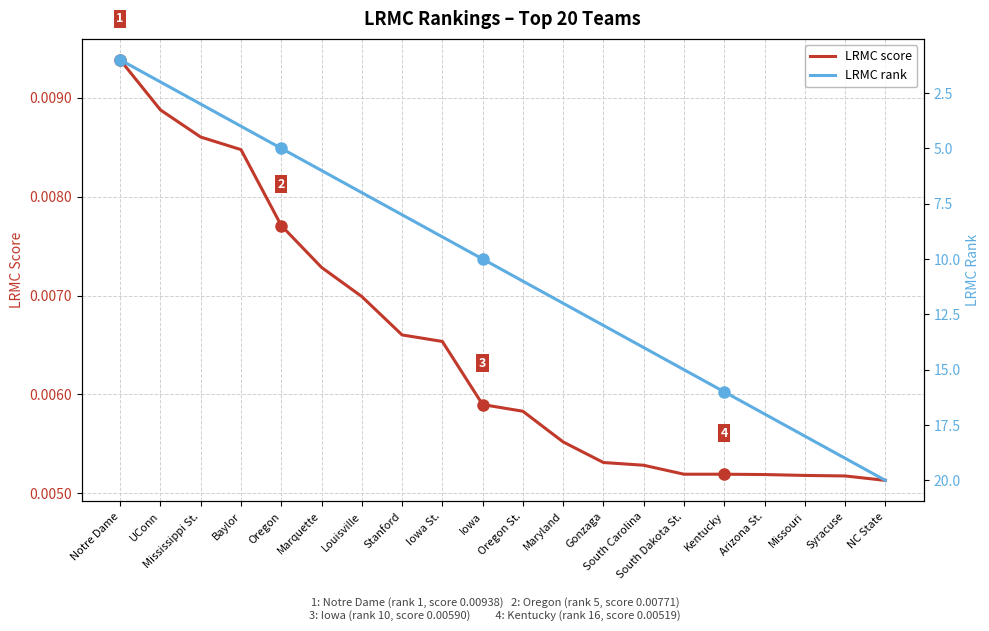

Is the value of LRMC score at Maryland greater than the value of LRMC rank at NC State?

No